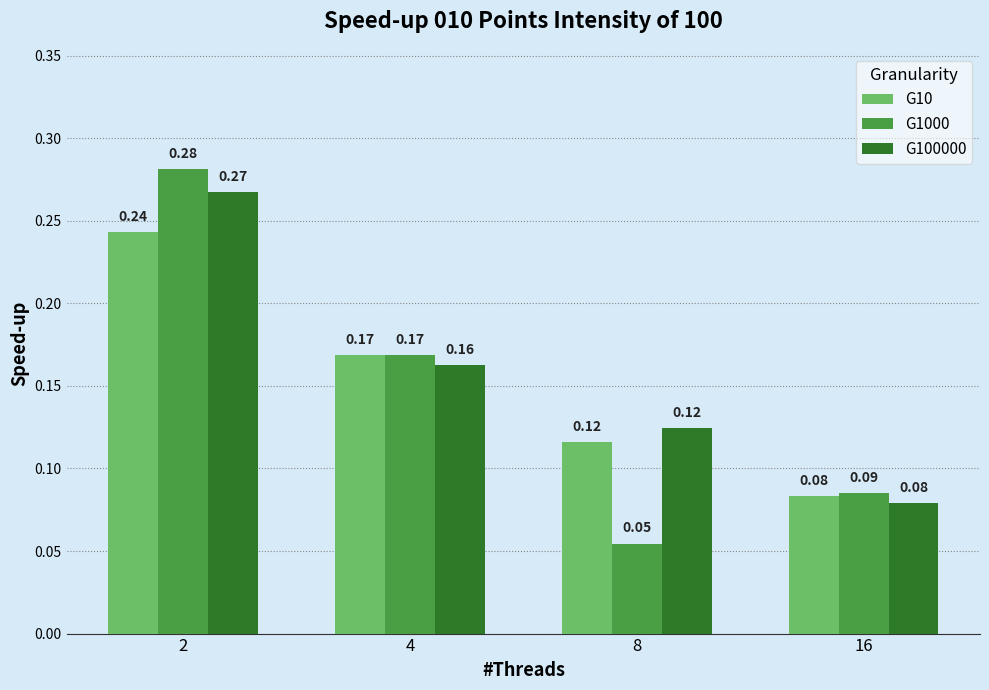

Rank the series by their maximum value, from lowest to highest.

G10, G100000, G1000